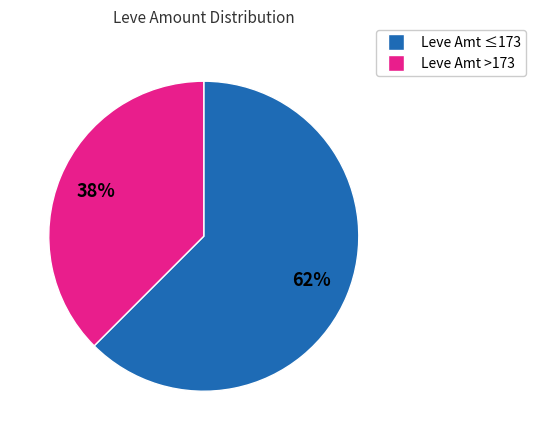

To the nearest percent, what is the average slice percentage?

50%